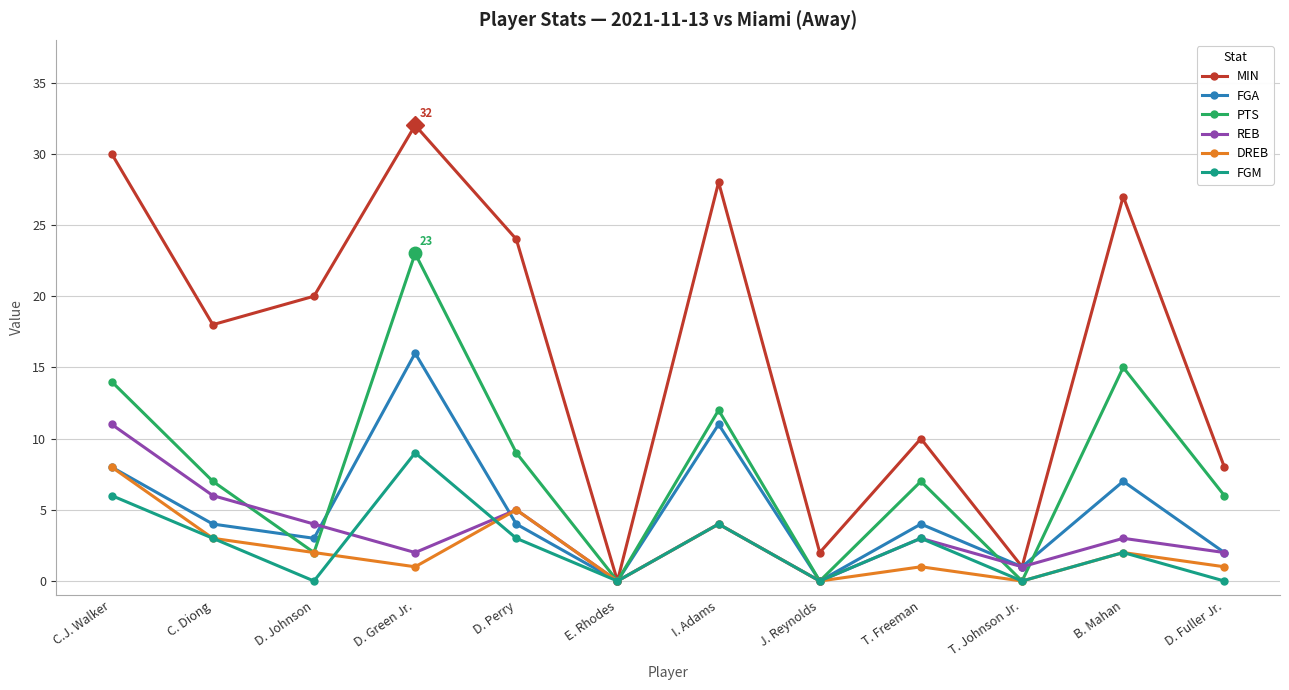

What are all the series names shown in the legend?

MIN, FGA, PTS, REB, DREB, FGM